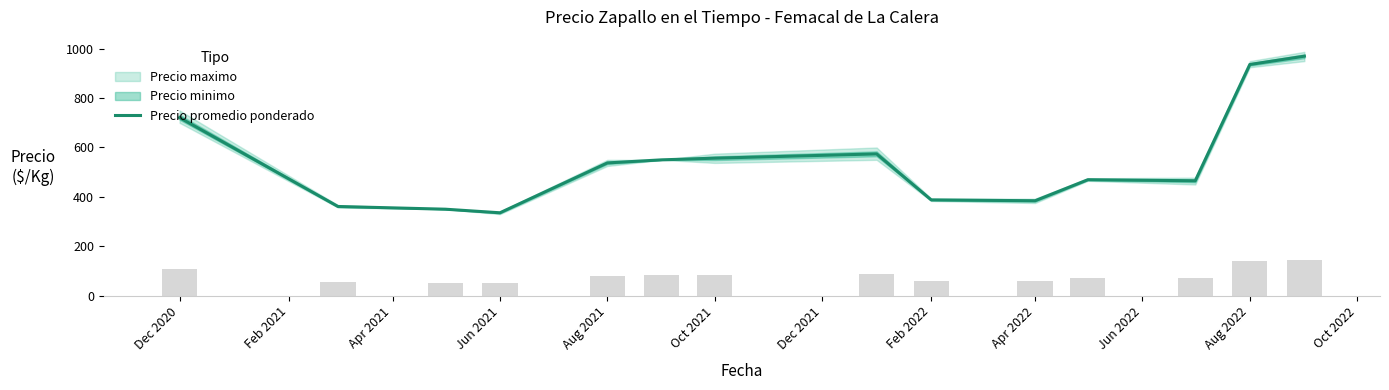

What is the minimum value for Precio promedio ponderado?

335.5